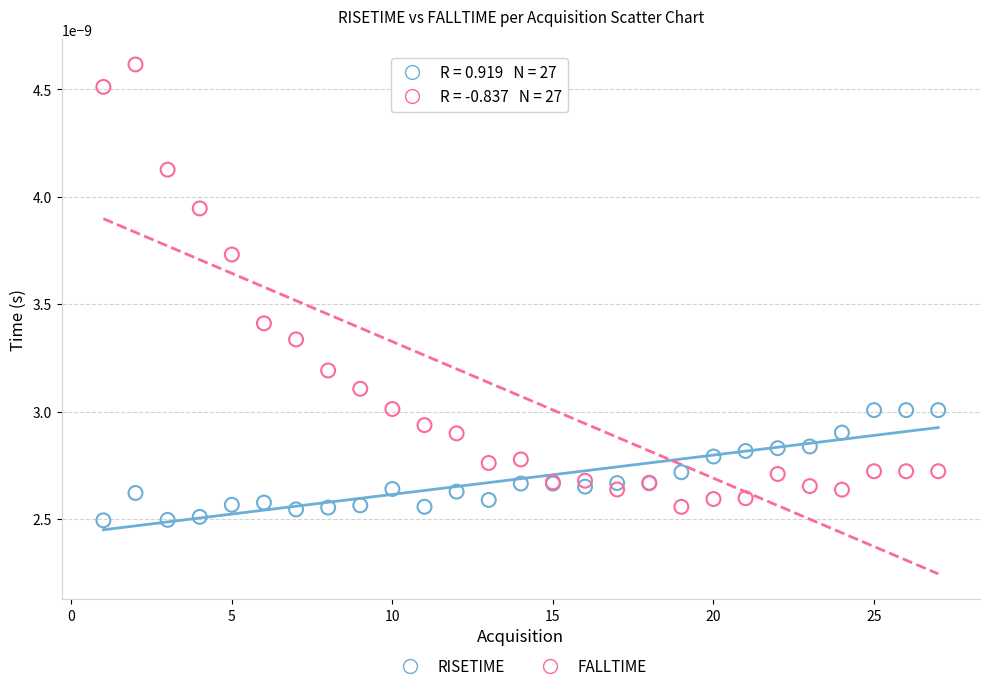

Which series has the largest Y range (max minus min)?

FALLTIME